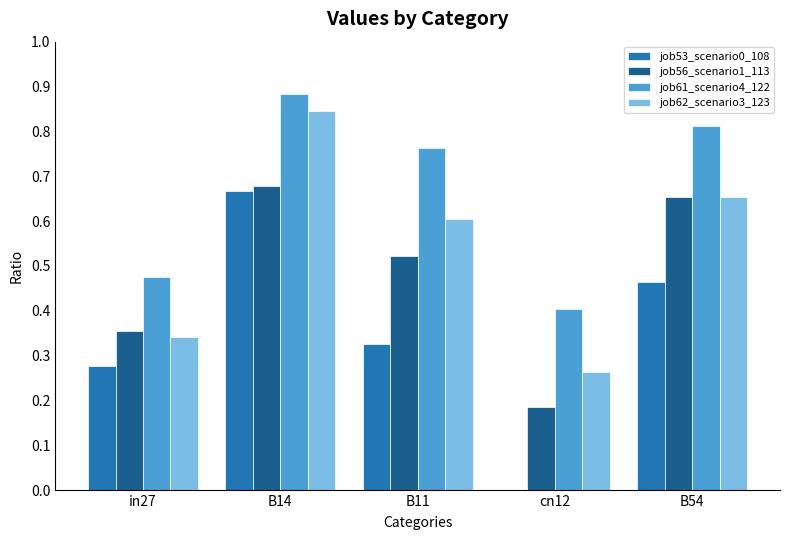

At which category is the sum across all series the highest?

B14